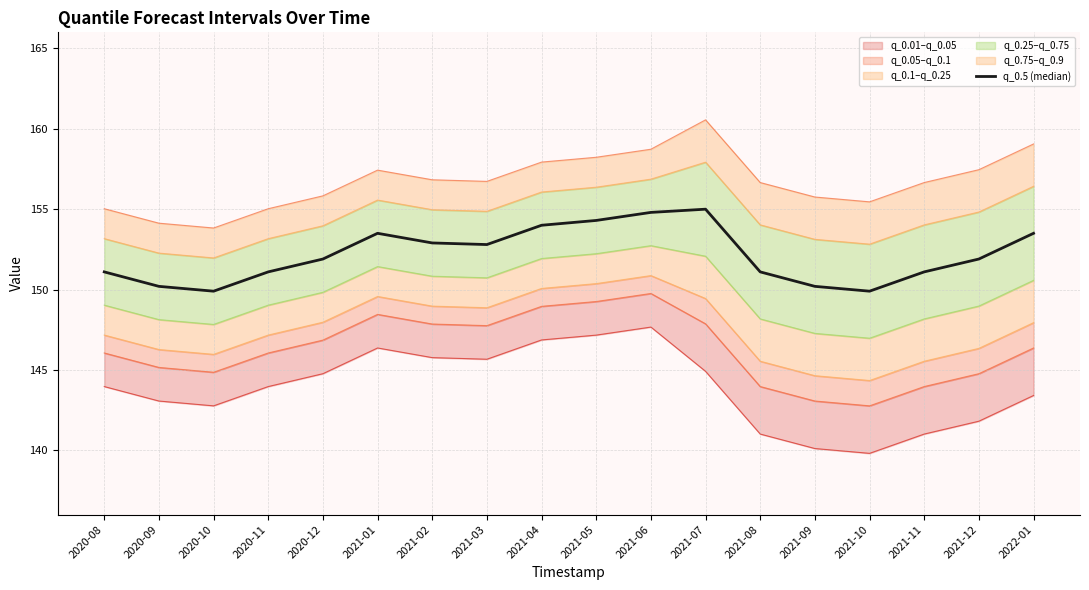

What is the difference between the maximum and second lowest values?

5.1